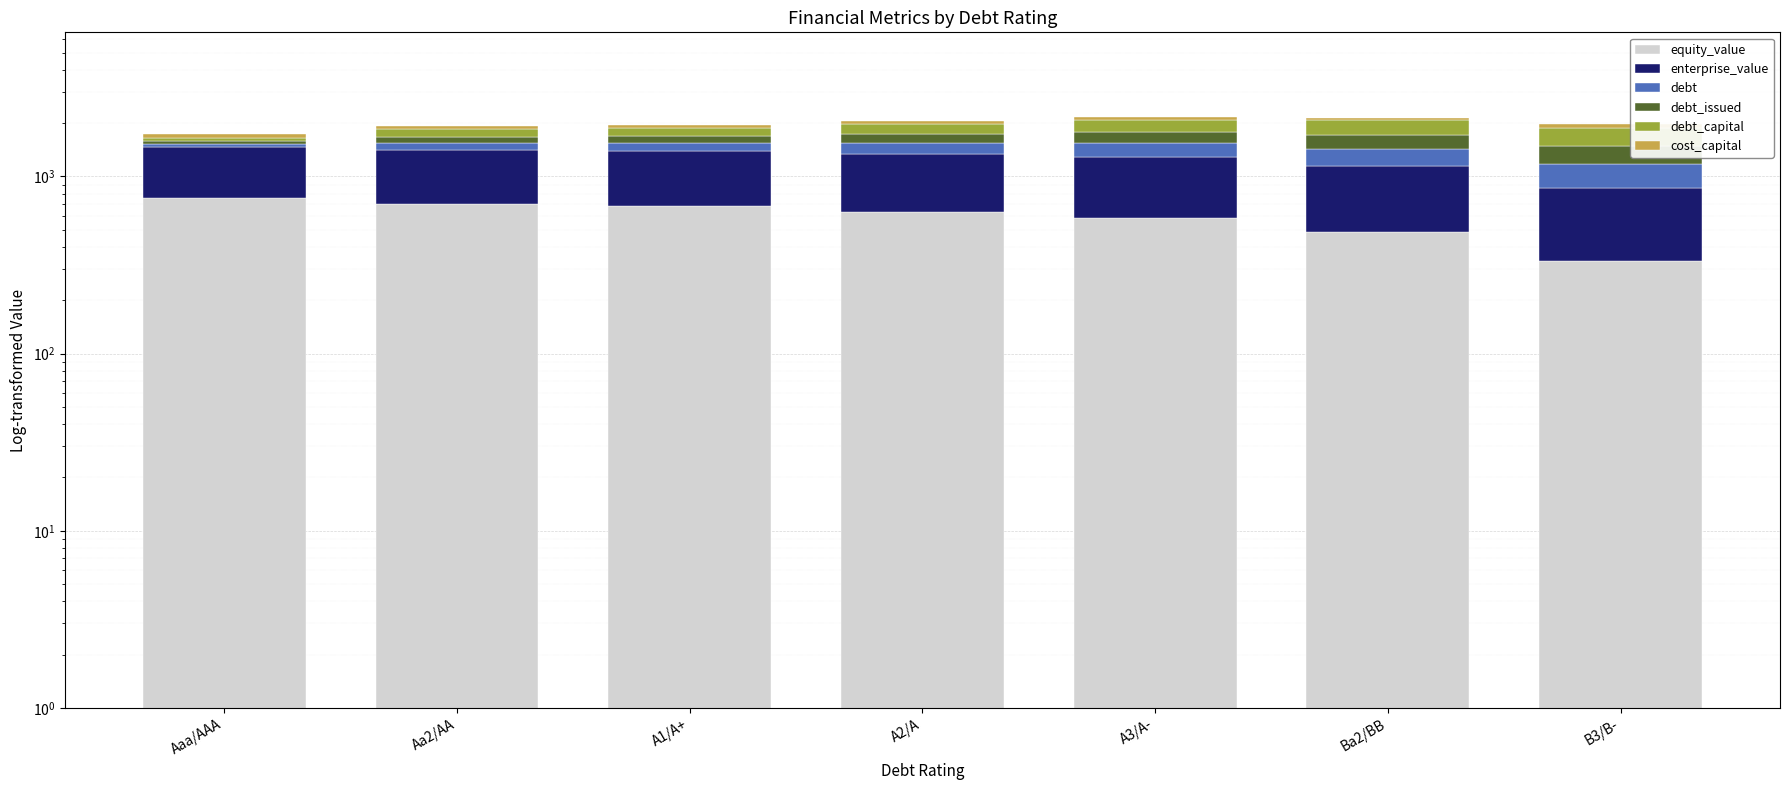

What is the sum of the debt_issued values at Ba2/BB and A1/A+?

419.3